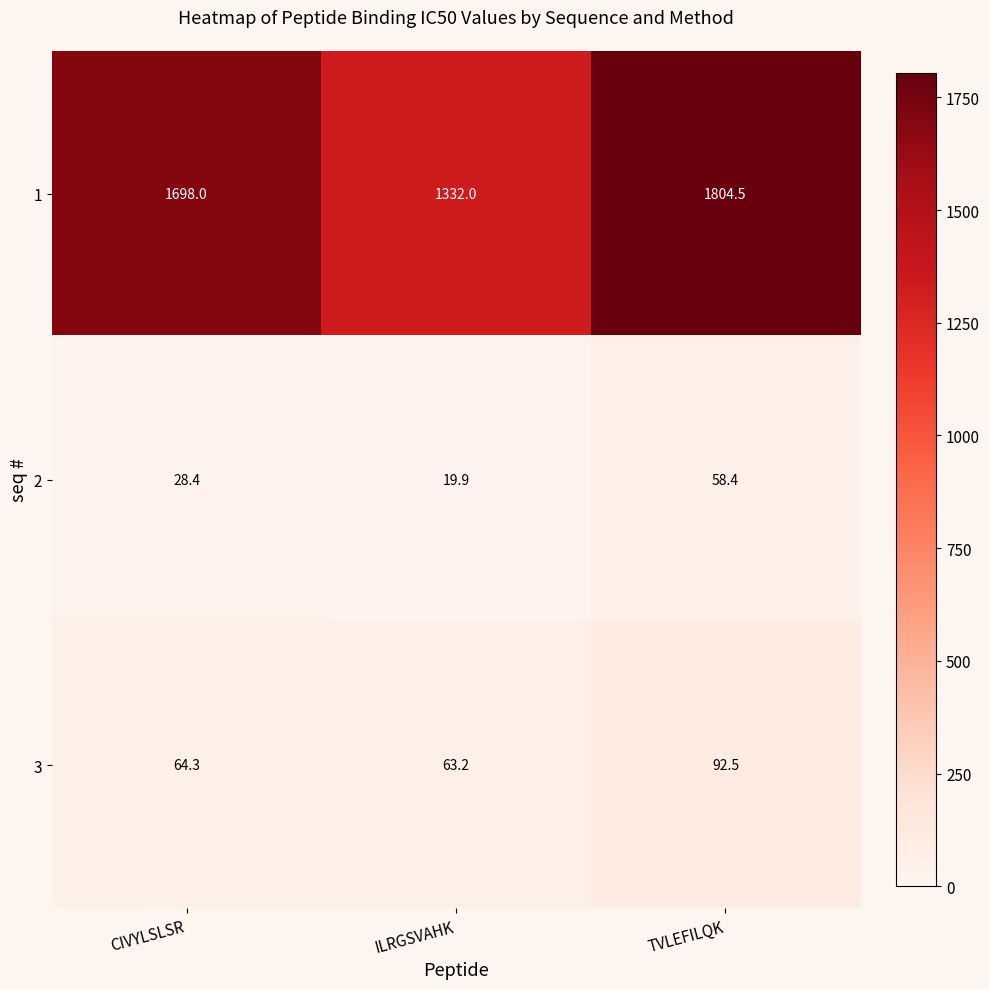

What is the difference between the second highest and minimum values in the 2 series?

8.5